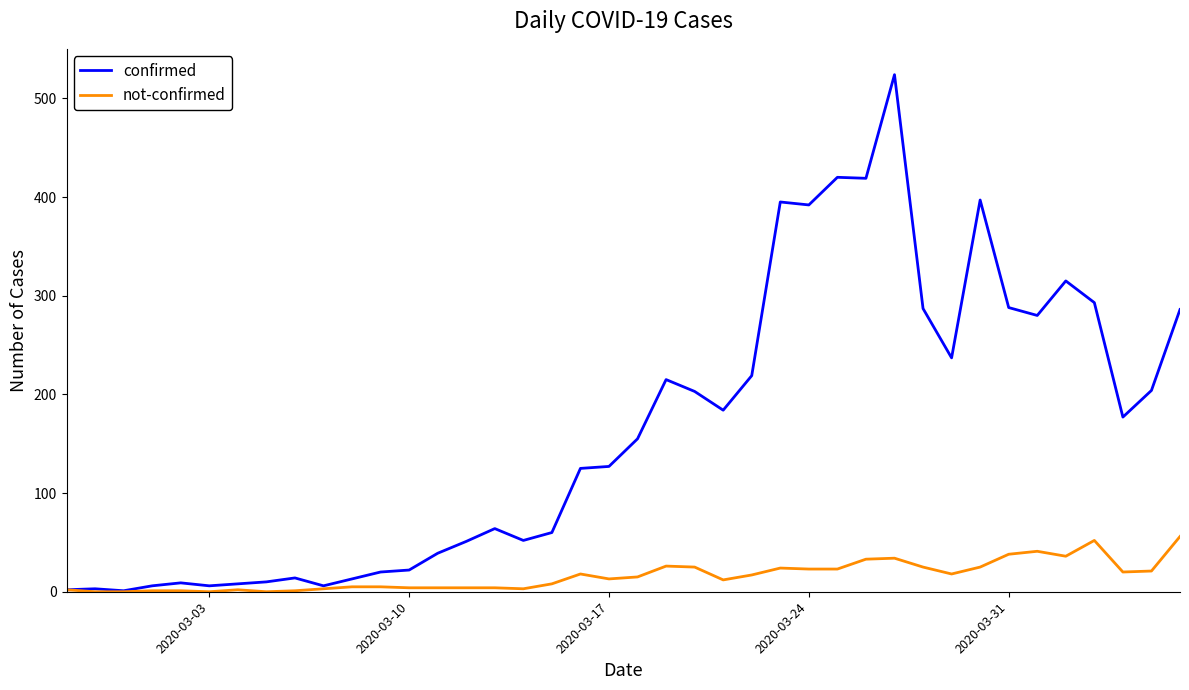

What are all the series names shown in the legend?

confirmed, not-confirmed